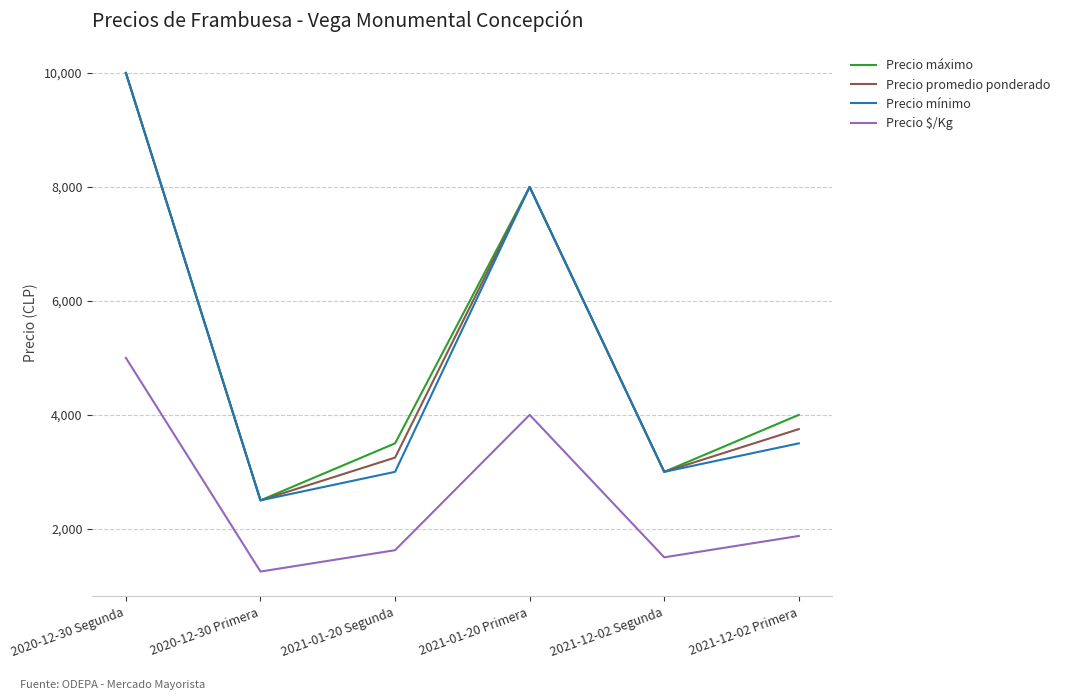

What is the difference between the Precio mínimo values at 2020-12-30 Primera and 2020-12-30 Segunda?

7500